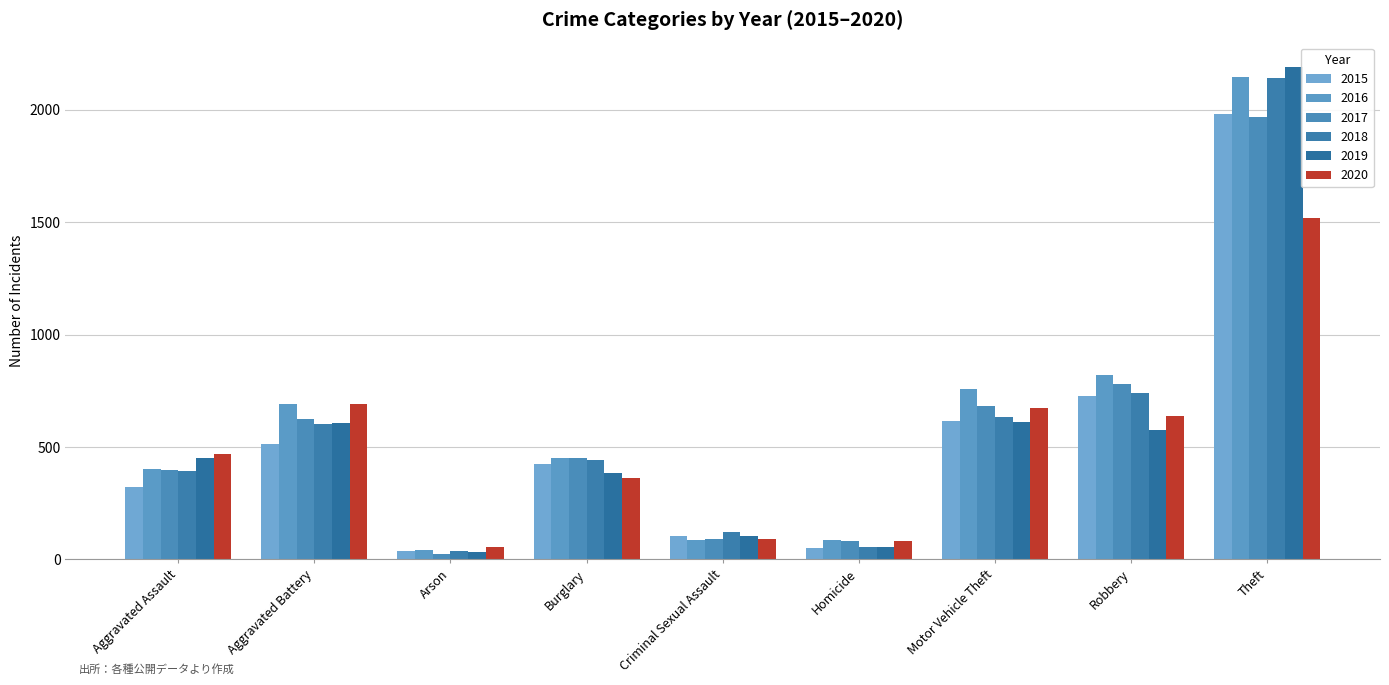

Which series has the largest total across all categories?

2016